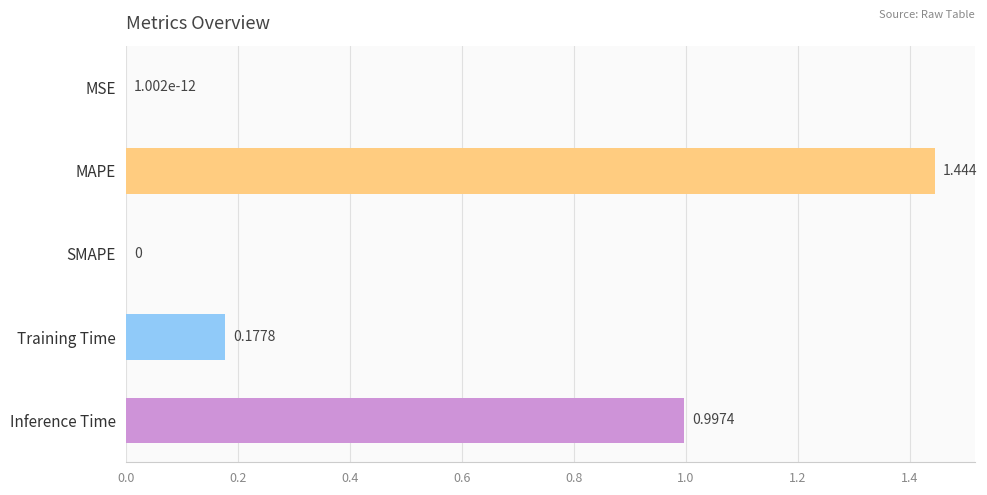

Are the bars horizontal?

Yes